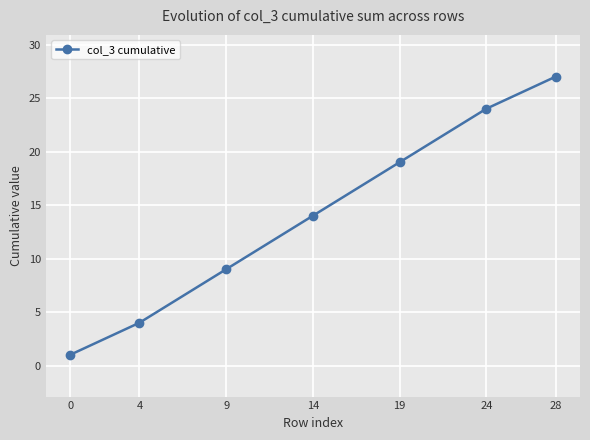

At which label is the value closest to 14?

14